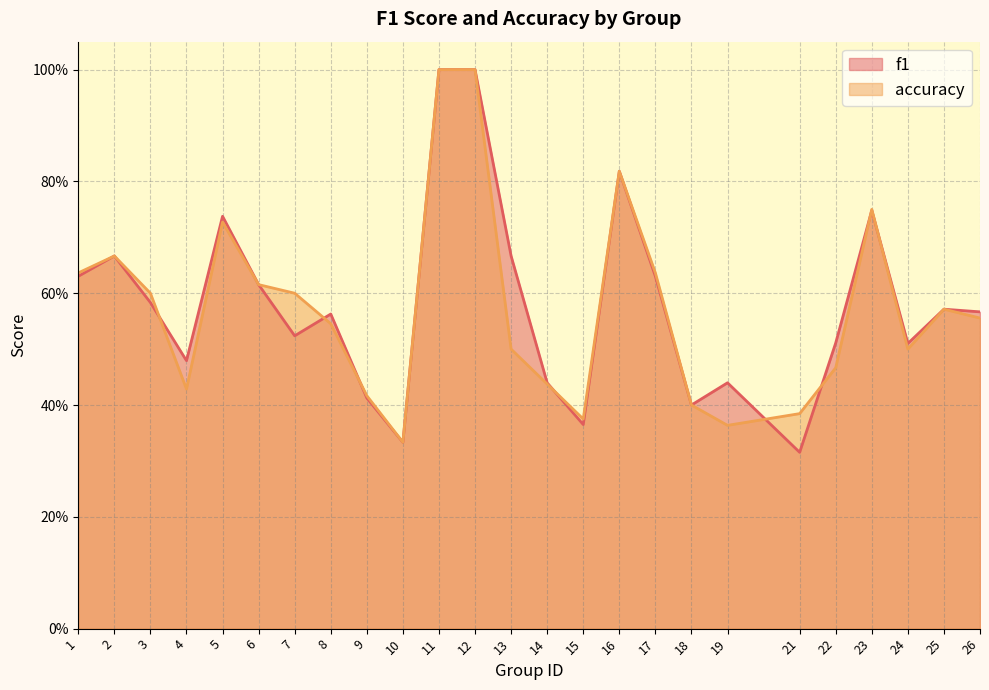

Where is the first local minimum for f1?

4